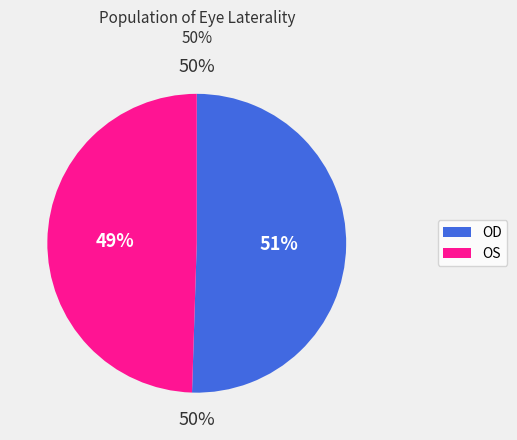

Which has a higher value, OS or OD?

OD